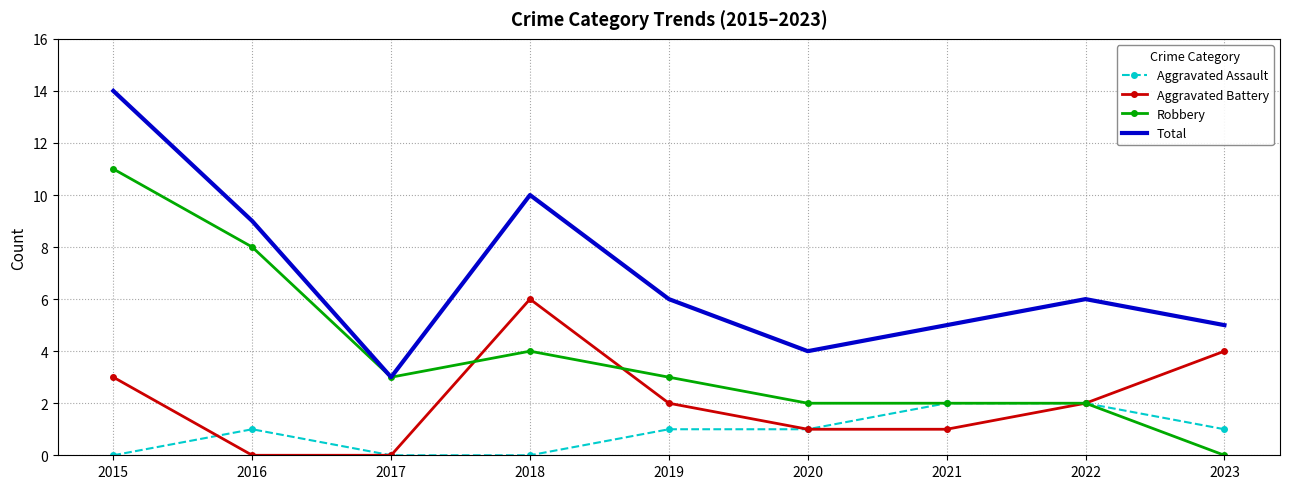

What is the difference between the highest and lowest values at 2021?

4